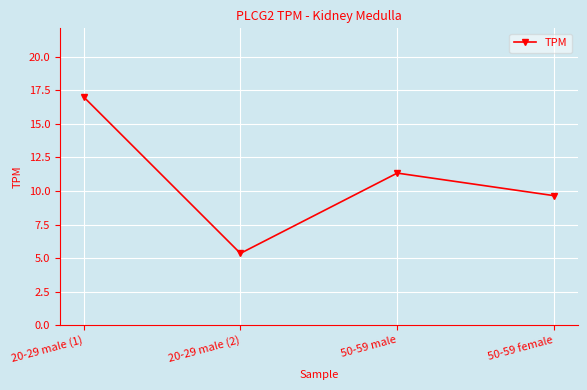

The chart shows a value of 29.0 at 20-29 male (1). True or false?

False